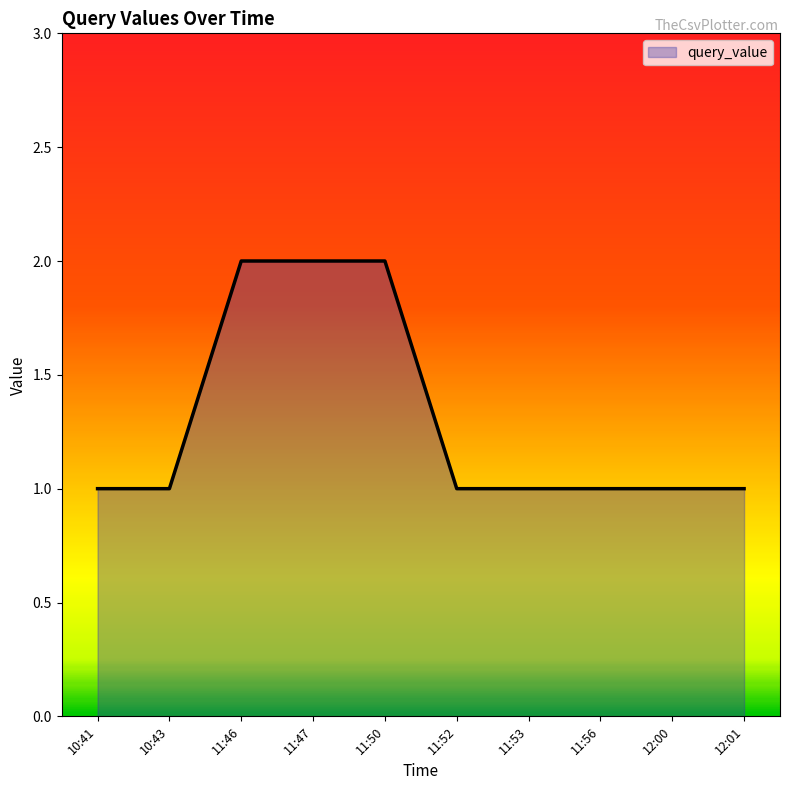

What is the greatest value displayed?

2